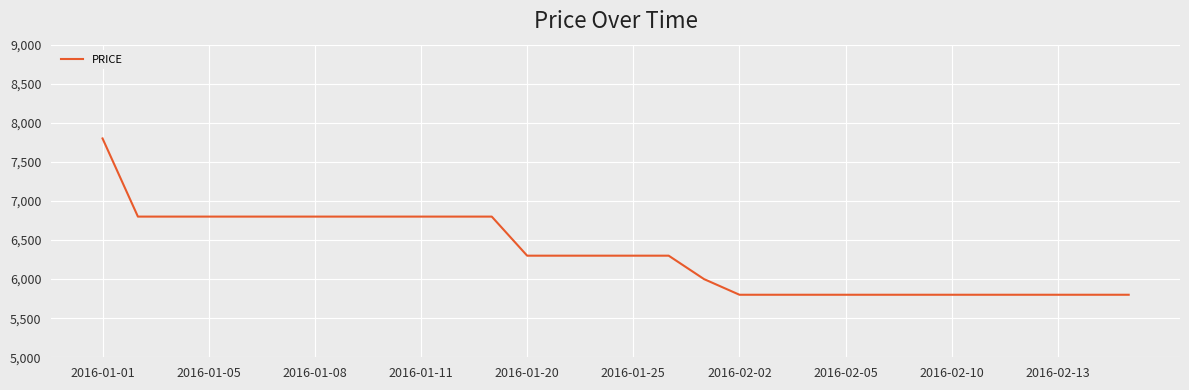

What is the difference between the maximum and second lowest values?

2000